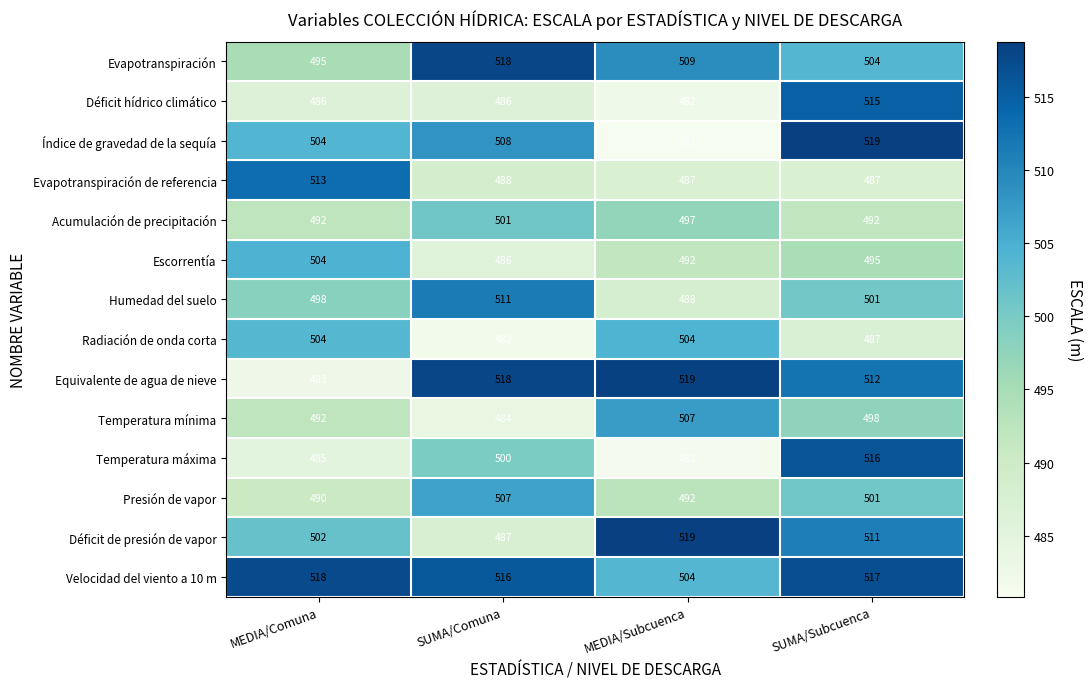

What is the average value of the Acumulación de precipitación series?

496